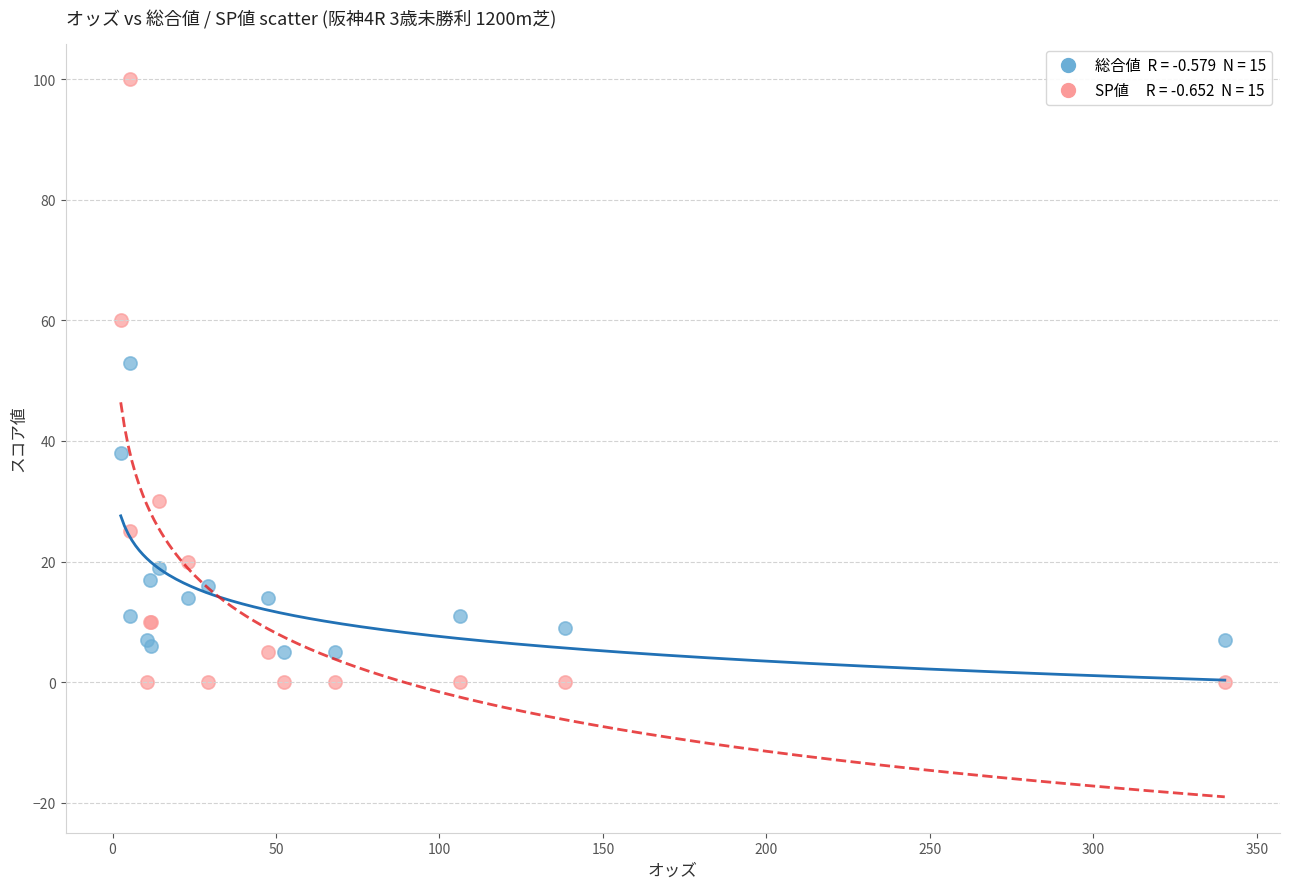

Across all series, what Y value is closest to 50?

53